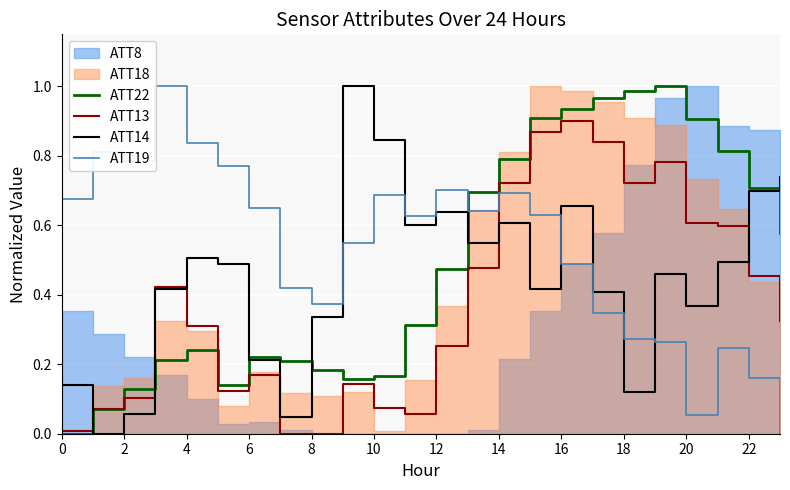

True or false: ATT19 and ATT14 intersect in this chart.

True